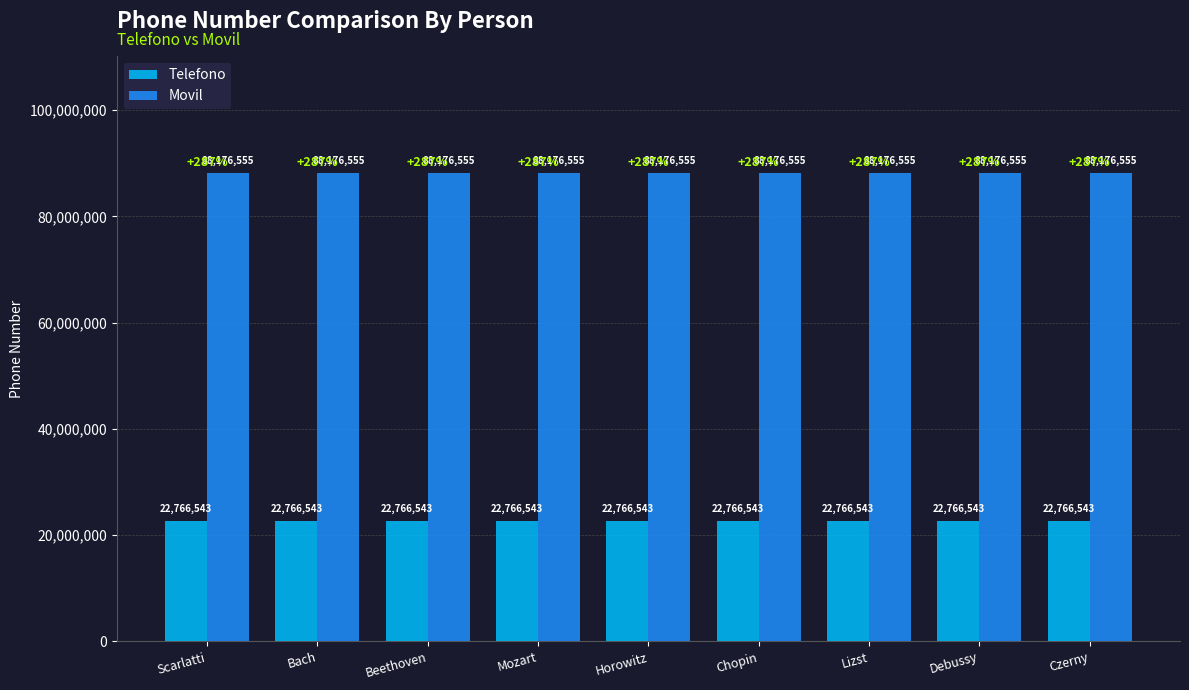

What is the difference between the highest and lowest values at Horowitz?

65410012